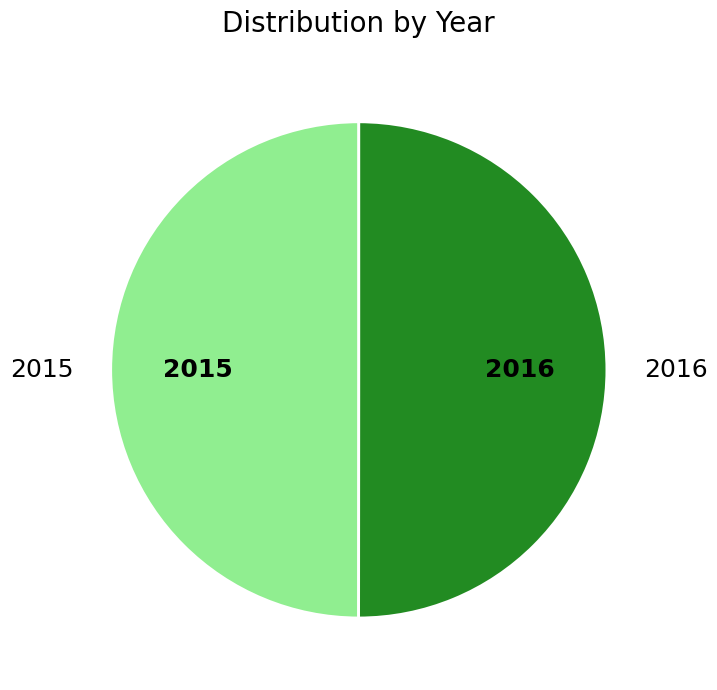

Count the number of slices in the pie.

2